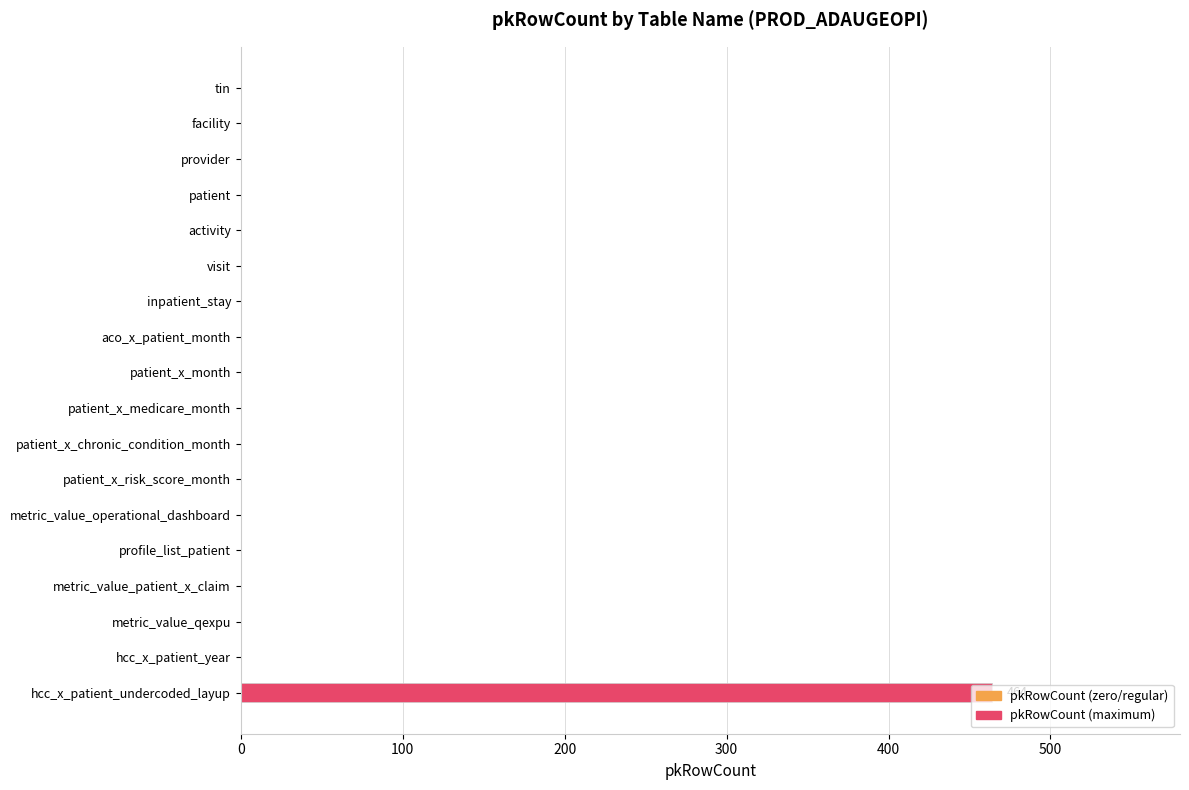

What is the sum of all values?

464